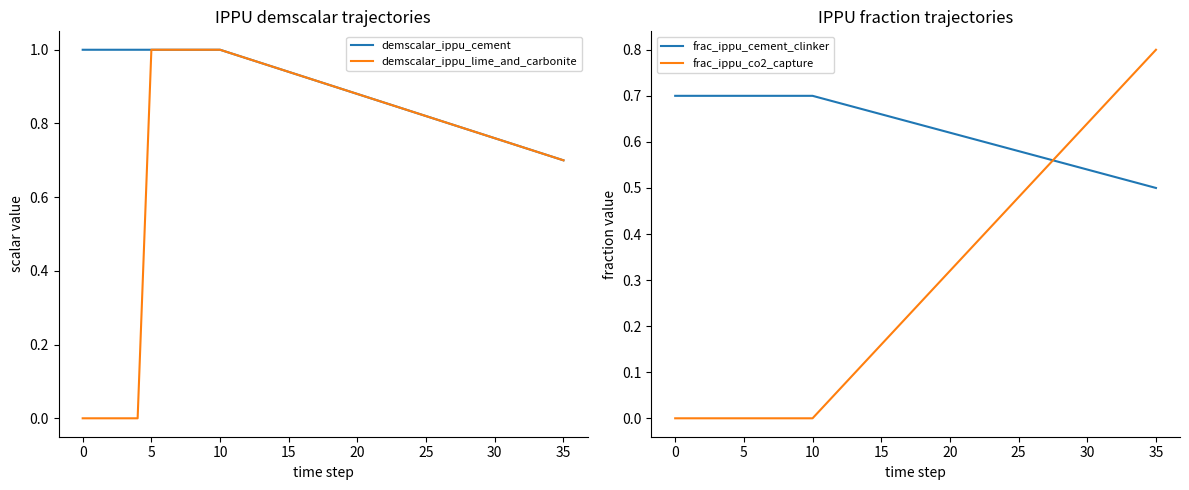

True or false: frac_ippu_cement_clinker has more than 2 interior local peaks.

False